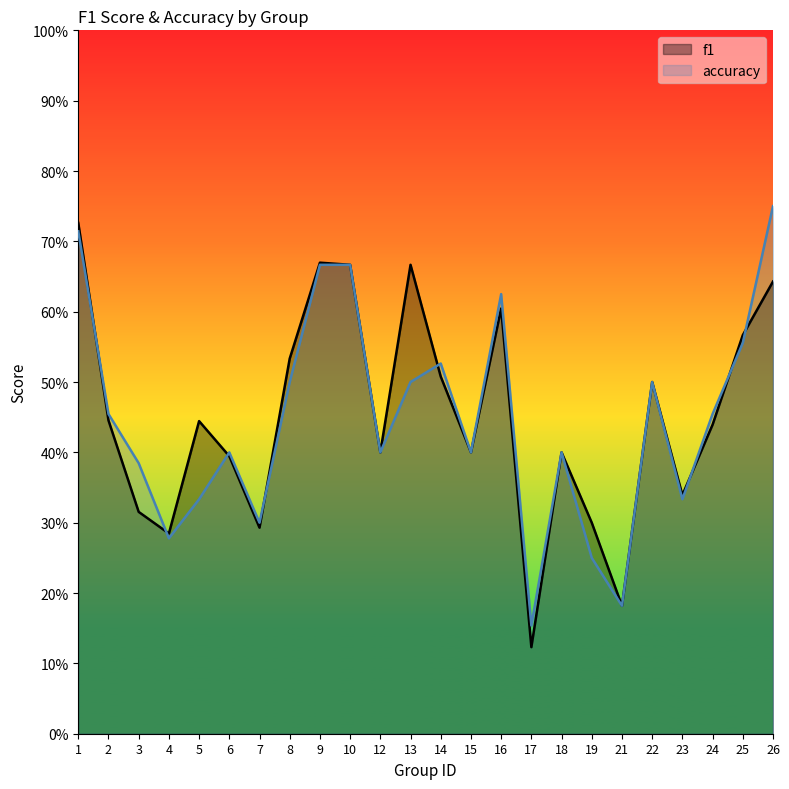

Which category has the highest value across all series?

26